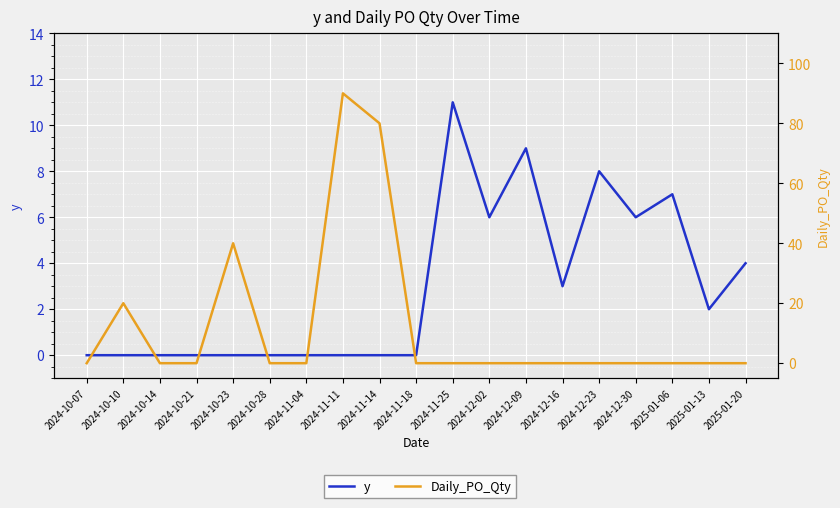

Is it true that y equals -4 at 2024-11-14?

False